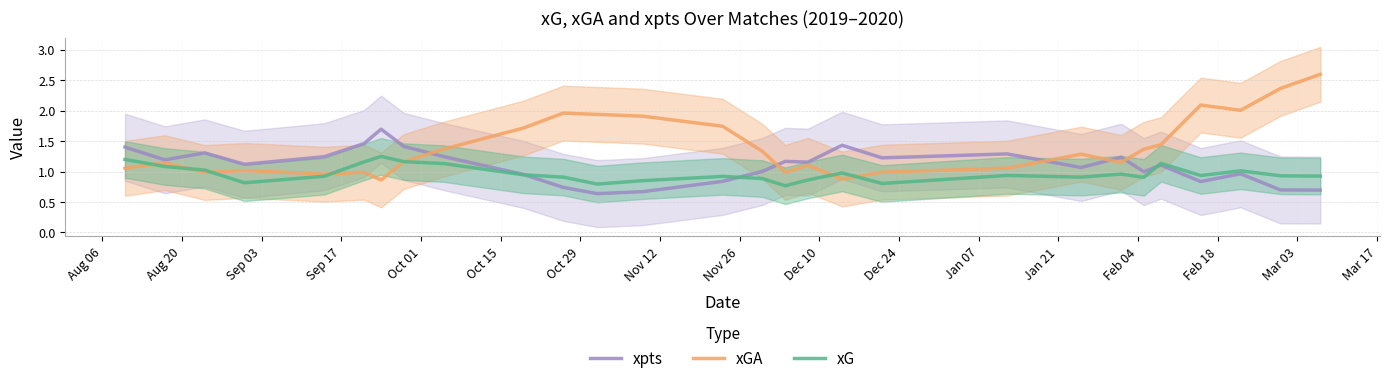

True or false: xpts and xGA cross at least once.

True